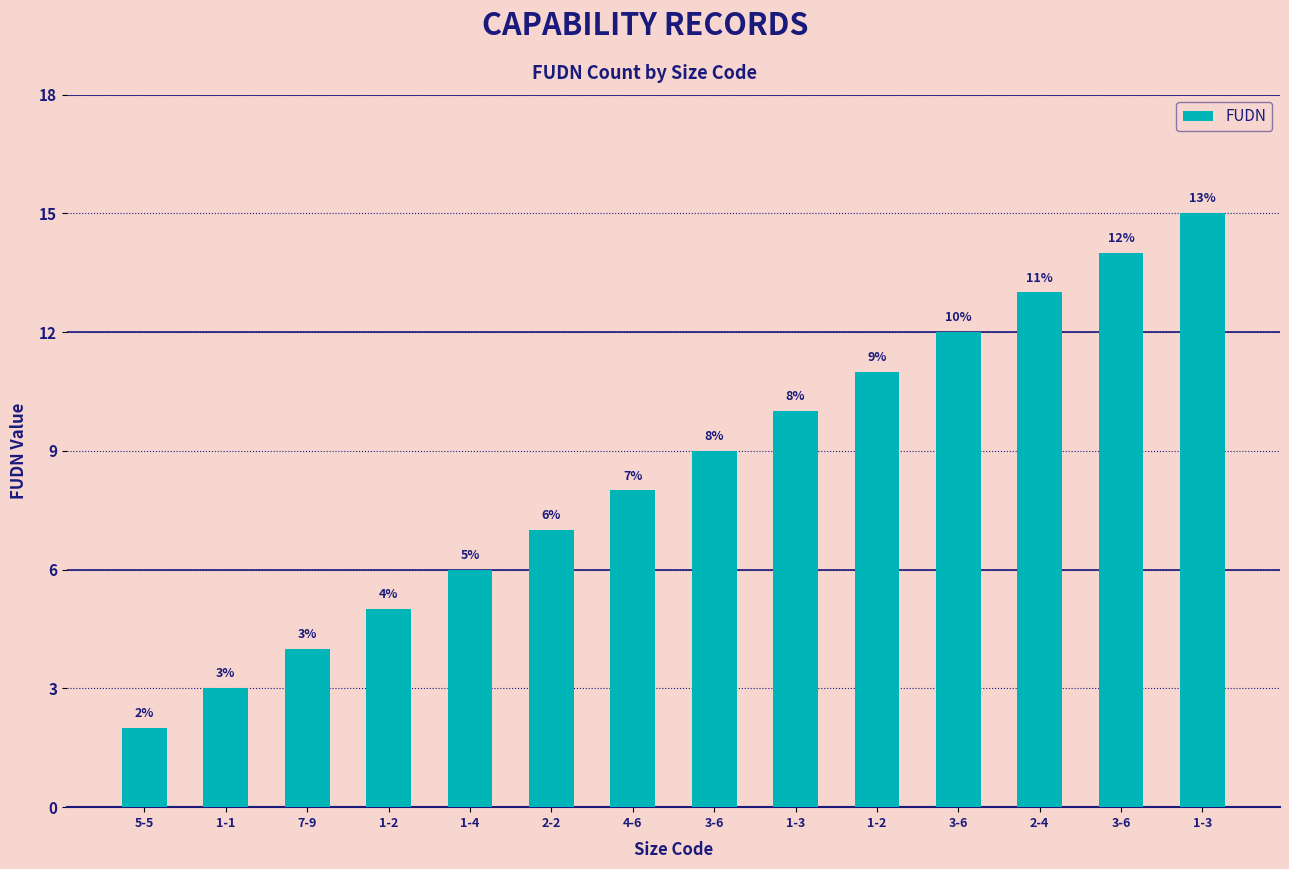

Reading left to right, list all the values displayed in this chart.

2	3	4	5	6	7	8	9	10	11	12	13	14	15